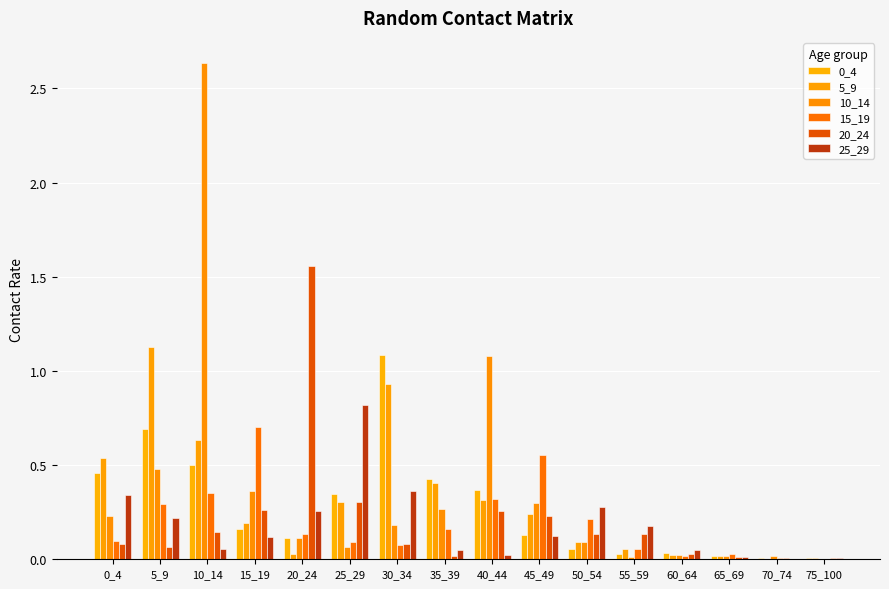

Are the bars grouped side by side (vs. stacked)?

Yes